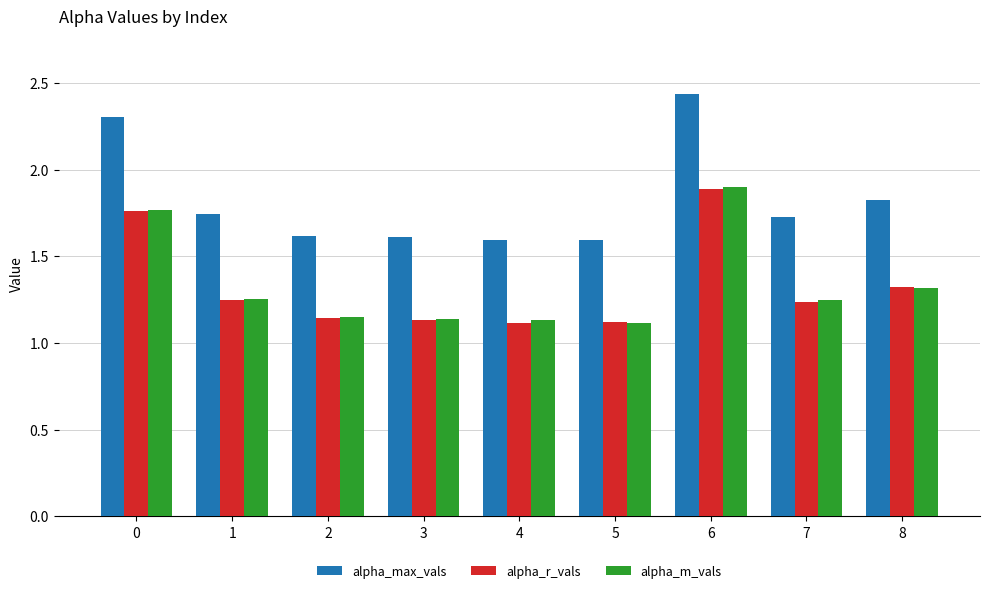

Which series has the widest spread of values?

alpha_max_vals